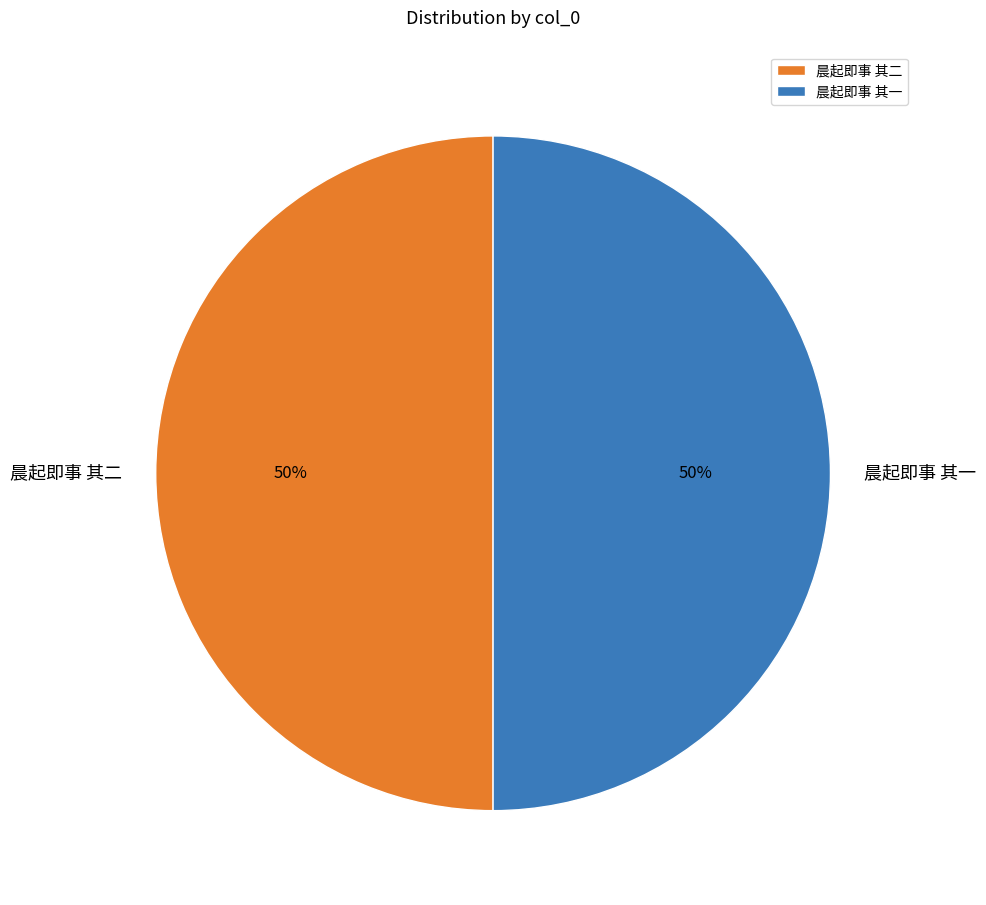

Do 晨起即事 其二 and 晨起即事 其一 together represent more than half of the pie?

Yes